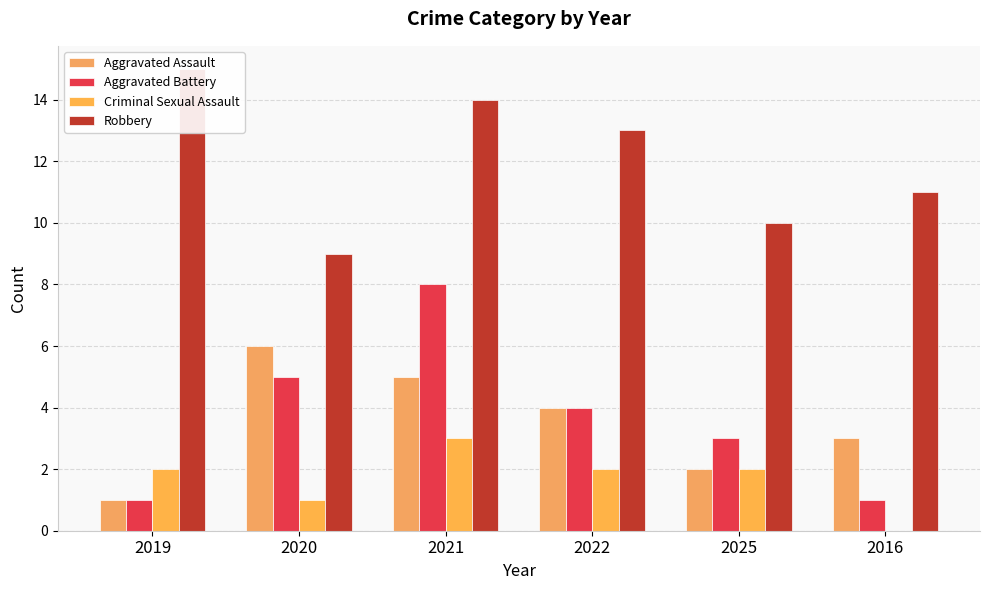

At 2019, list the series in order from smallest to largest.

Aggravated Assault, Aggravated Battery, Criminal Sexual Assault, Robbery